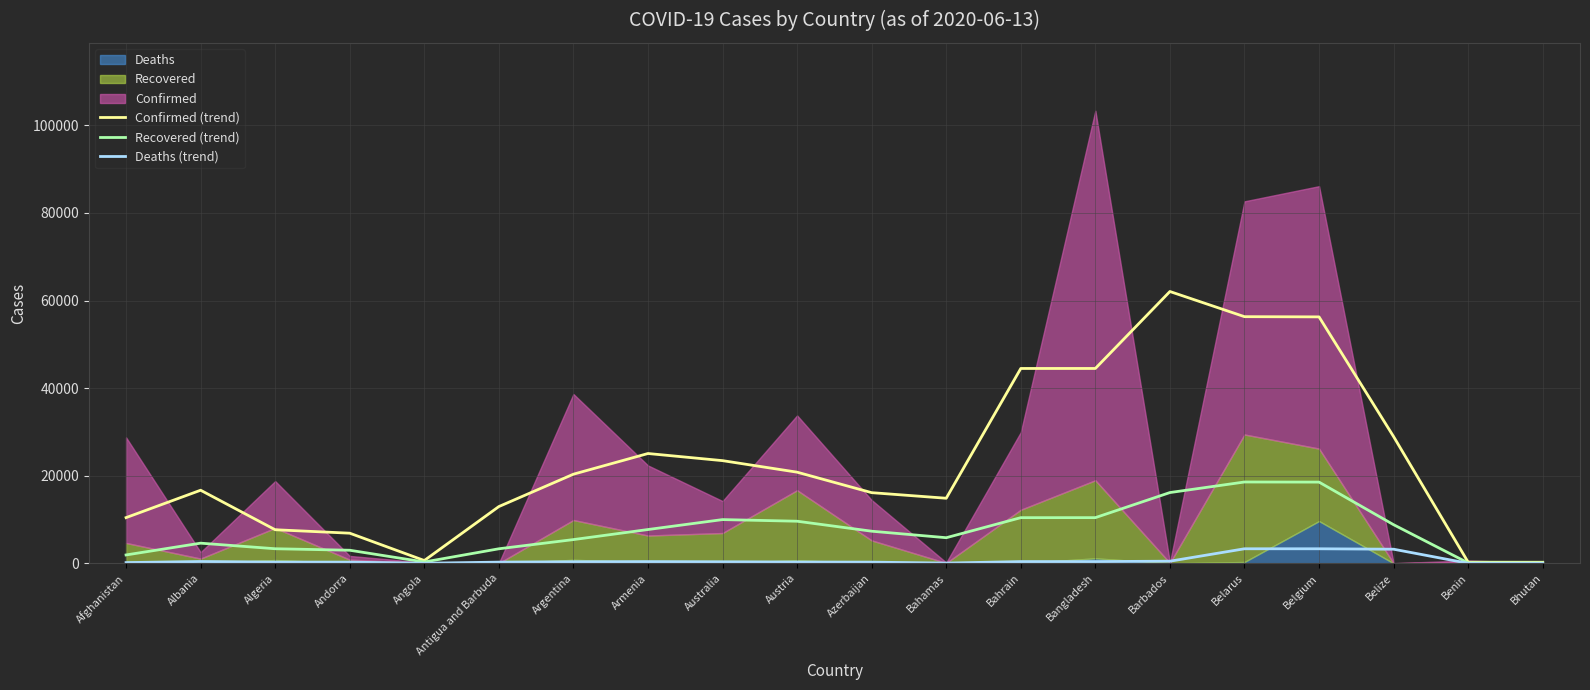

Is it true that Confirmed (trend) equals 16688.0 at Albania?

True